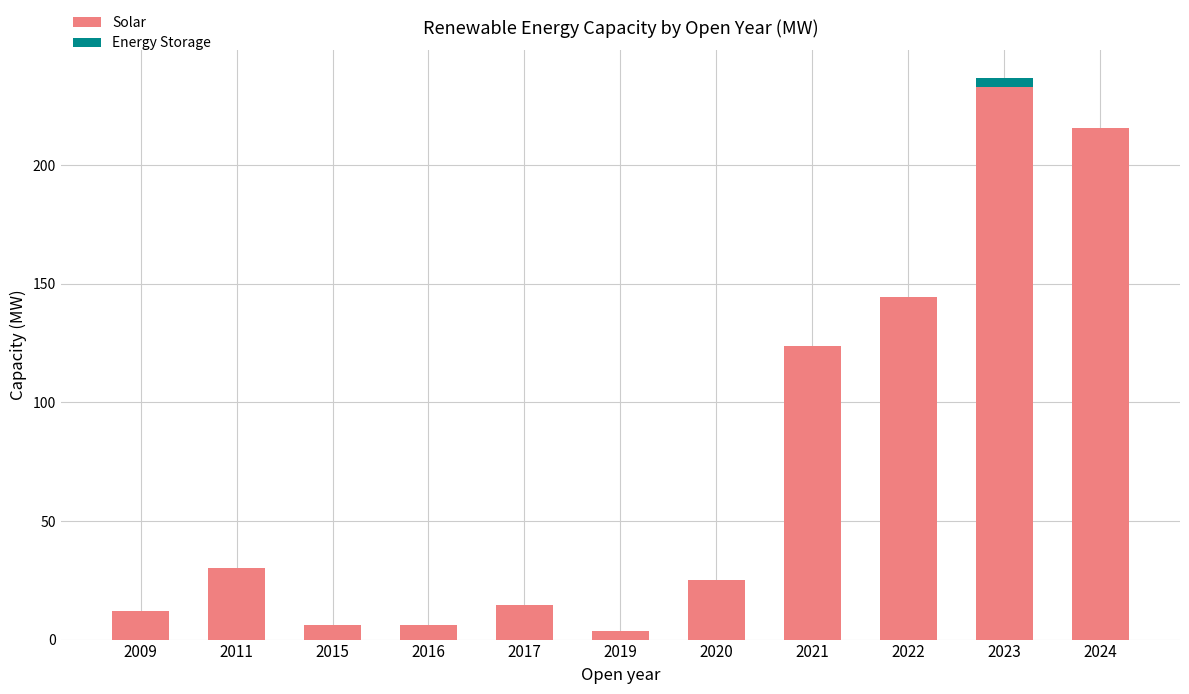

The value of Solar at 2021 is 123.7. True or false?

True